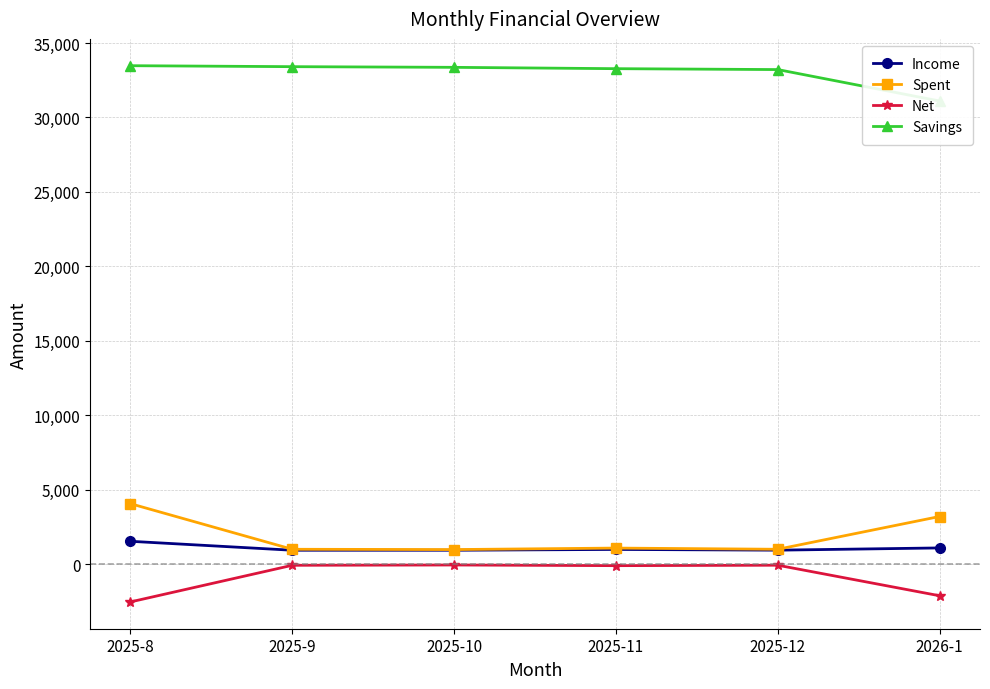

The Income series shows 627 at 2025-12. True or false?

False